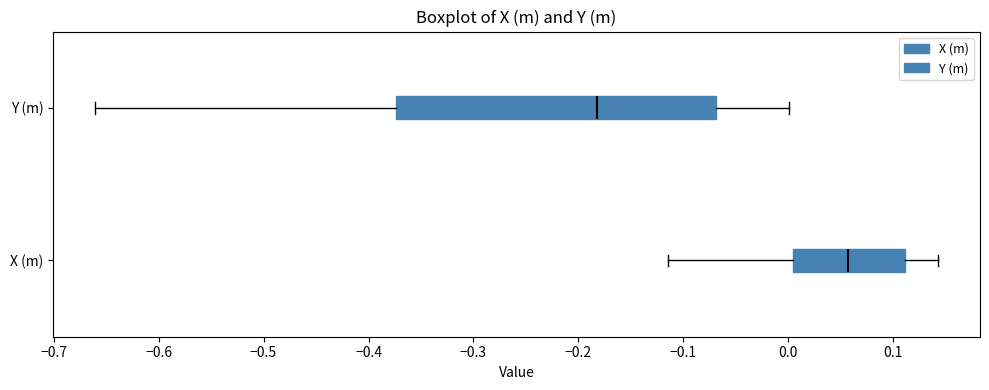

Comparing the boxes themselves (not the whiskers), which one is the widest?

Y (m)